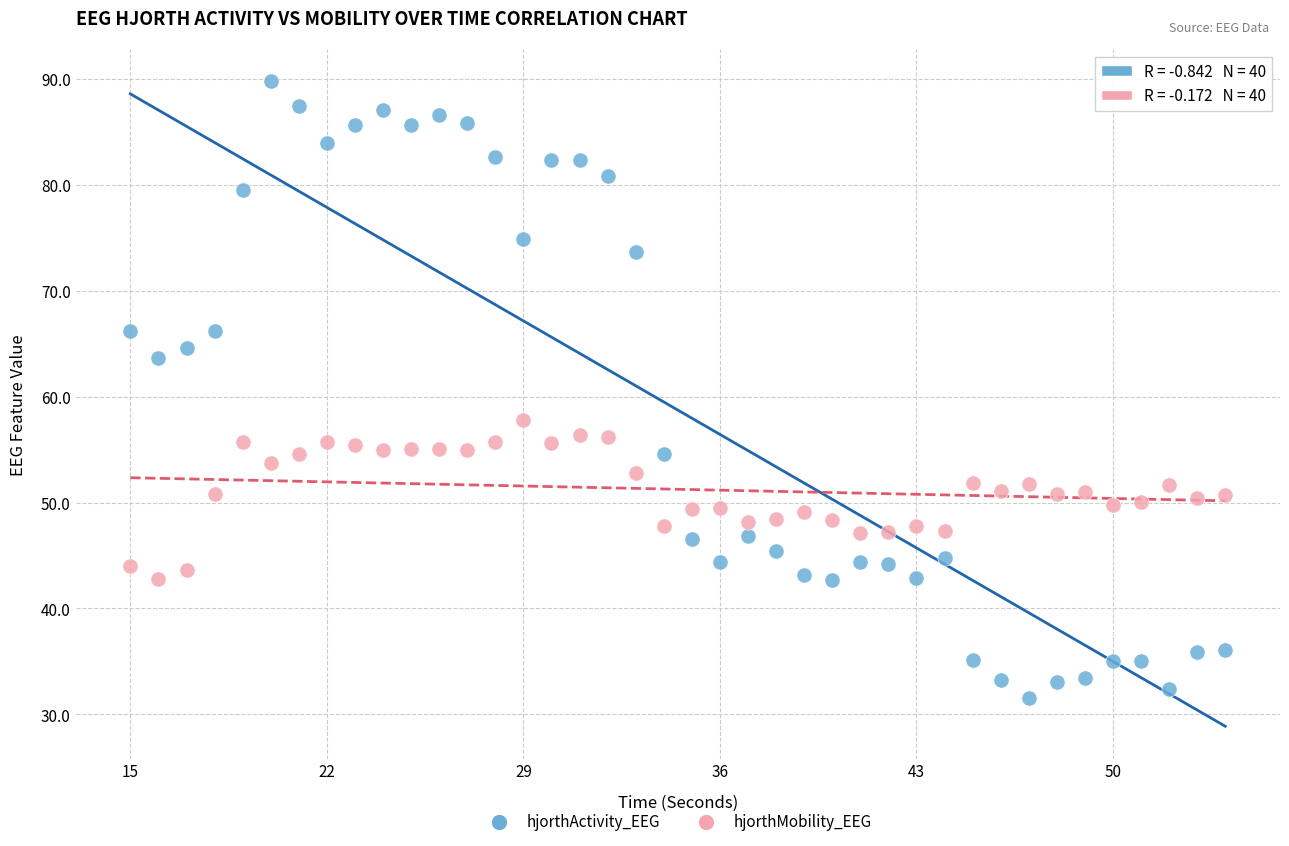

Across all data points, what is the range of Y values (max minus min)?

58.2